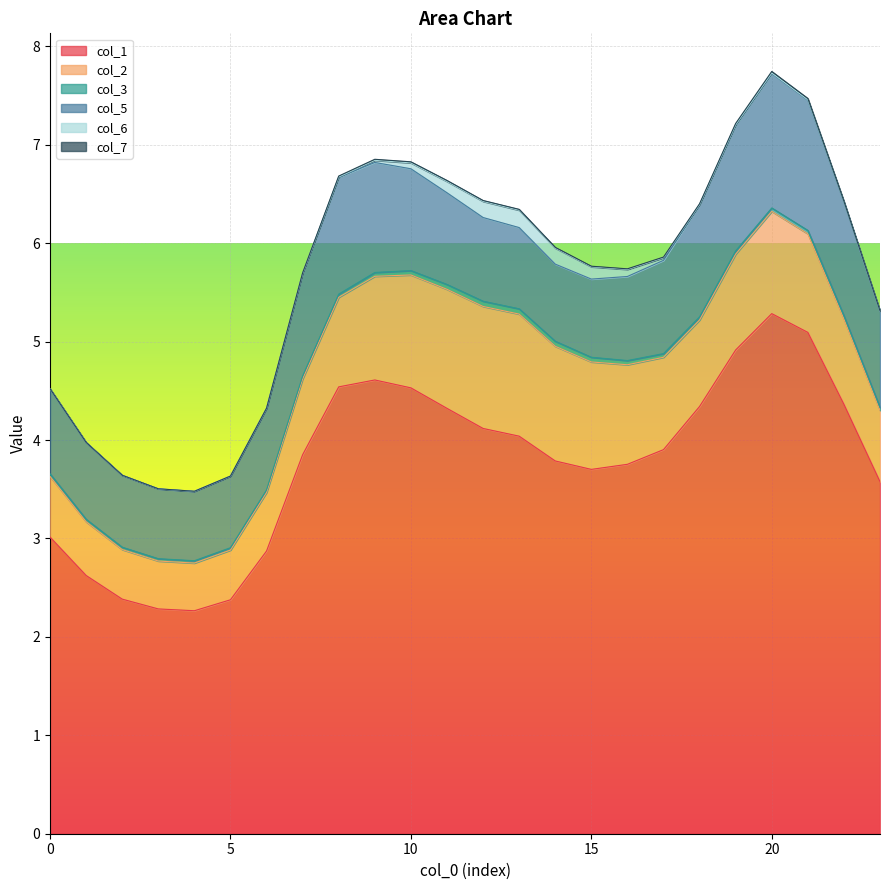

How many interior local peaks does the col_6 series have?

3